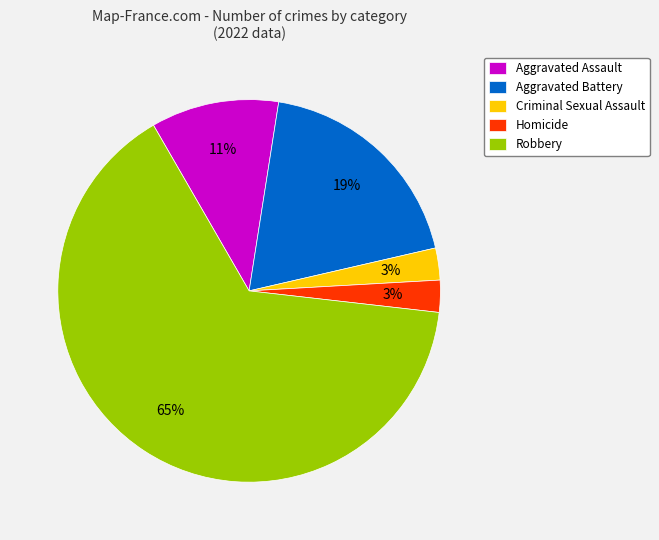

To the nearest percent, what is the combined percentage of Aggravated Assault and Homicide?

14%